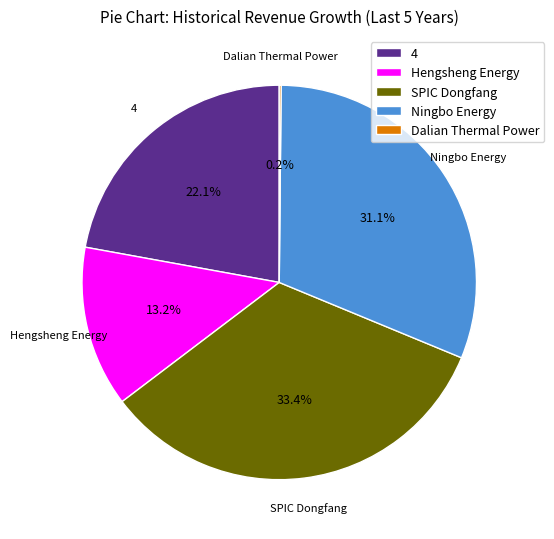

Is there any slice that represents more than half of the pie?

No